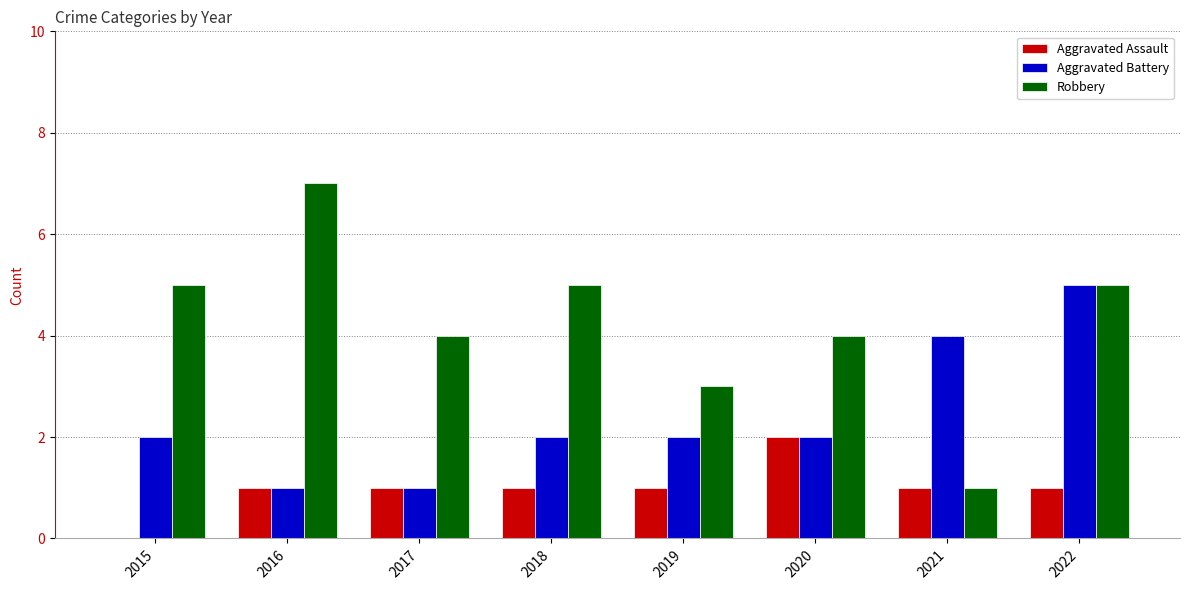

What is the maximum value for Aggravated Assault?

2